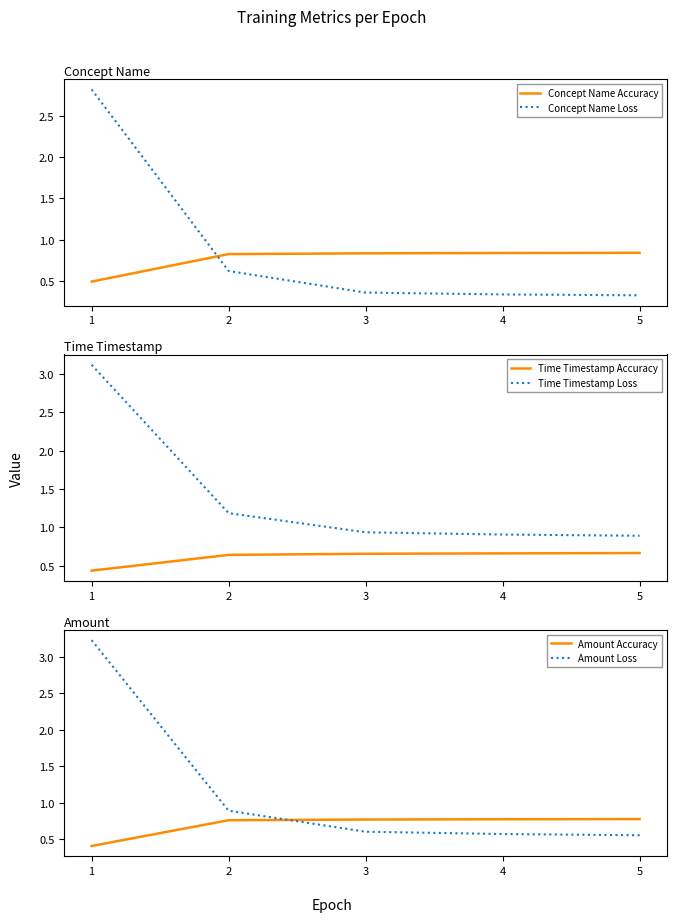

Reading left to right, what are all the values shown in this chart?

Concept Name Accuracy: 1=0.5	2=0.8	3=0.8	4=0.8	5=0.8
Concept Name Loss: 1=2.8	2=0.6	3=0.4	4=0.3	5=0.3
Time Timestamp Accuracy: 1=0.4	2=0.6	3=0.7	4=0.7	5=0.7
Time Timestamp Loss: 1=3.1	2=1.2	3=0.9	4=0.9	5=0.9
Amount Accuracy: 1=0.4	2=0.8	3=0.8	4=0.8	5=0.8
Amount Loss: 1=3.2	2=0.9	3=0.6	4=0.6	5=0.6